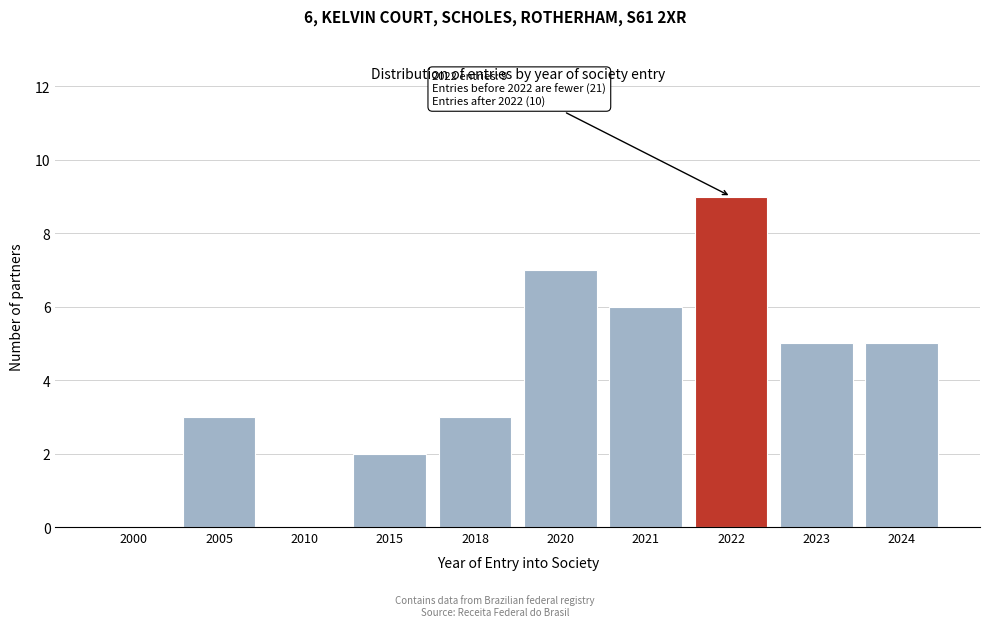

Reading right to left, list all the values displayed in this chart.

2024=5	2023=5	2022=9	2021=6	2020=7	2018=3	2015=2	2010=0	2005=3	2000=0